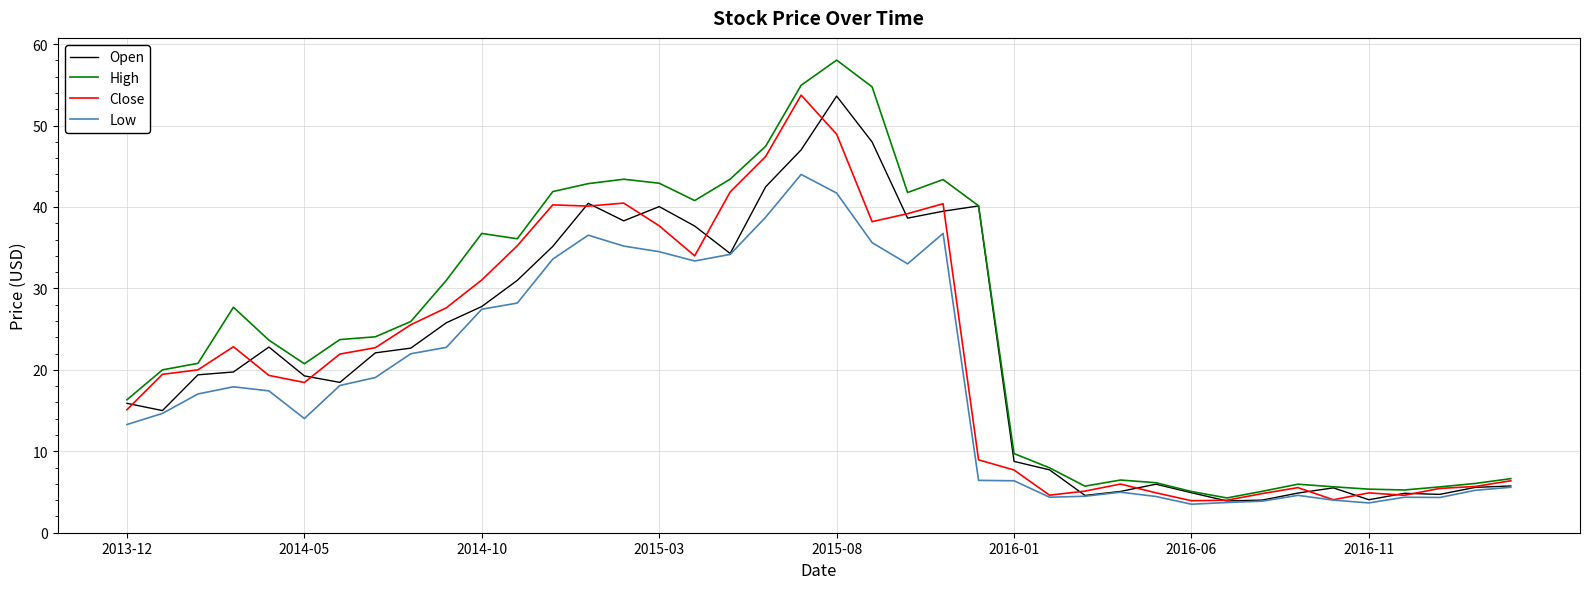

In Close, how many points are higher than both neighbors (excluding endpoints)?

8